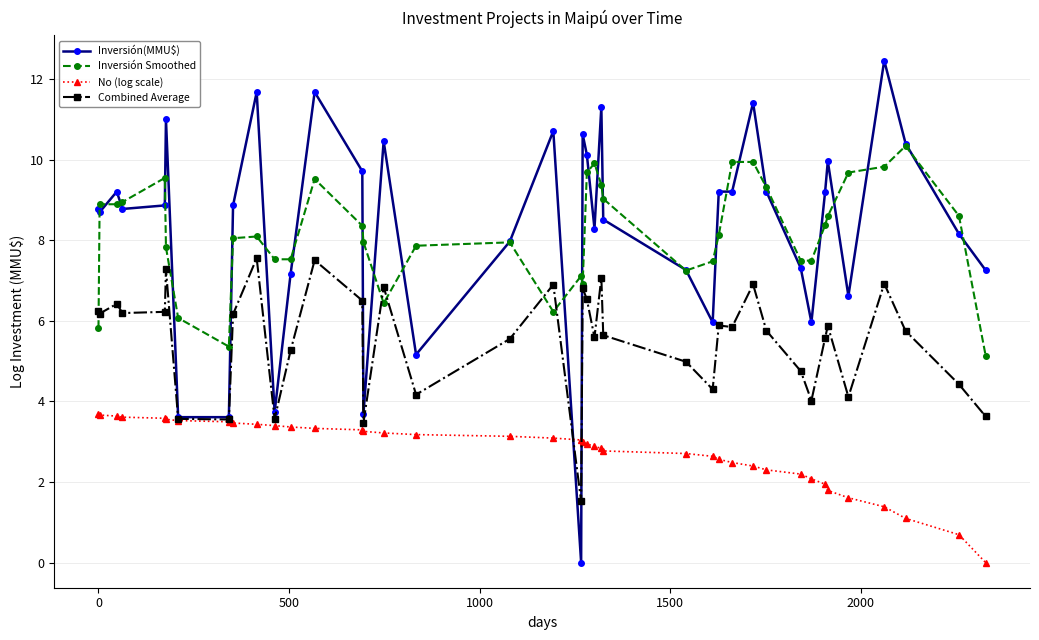

What is the value of the Inversión(MMU$) point at the 10th from the left?

11.7